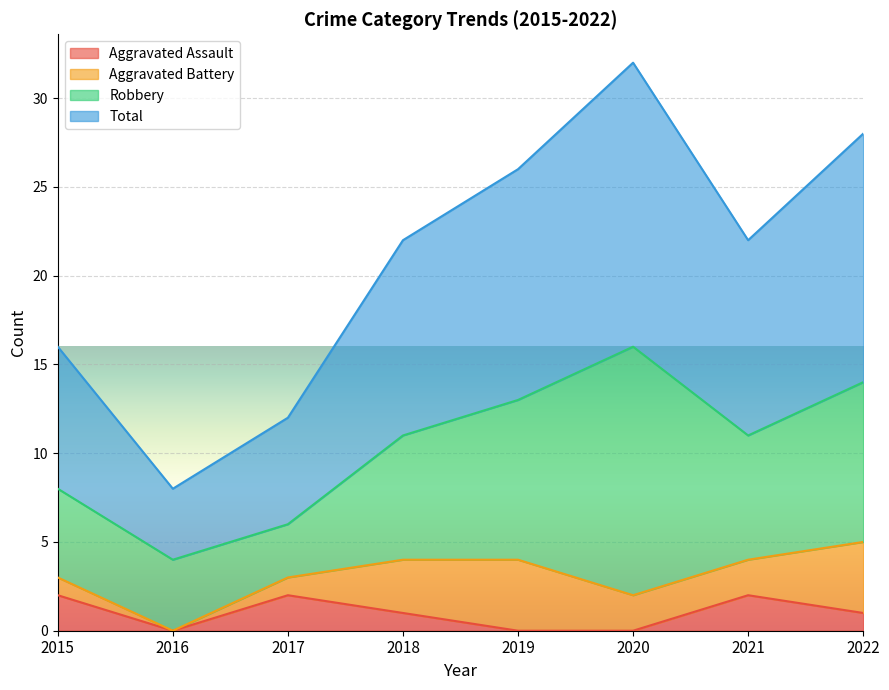

The value of Total at 2022 is 22. True or false?

False